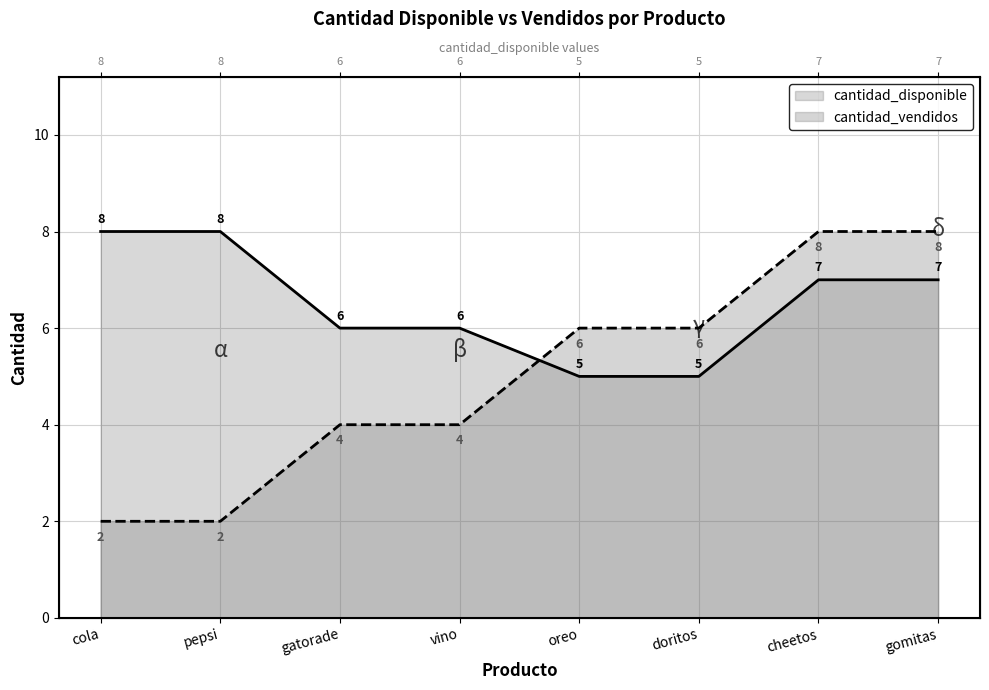

What is the label of the 2nd point from the left?

pepsi